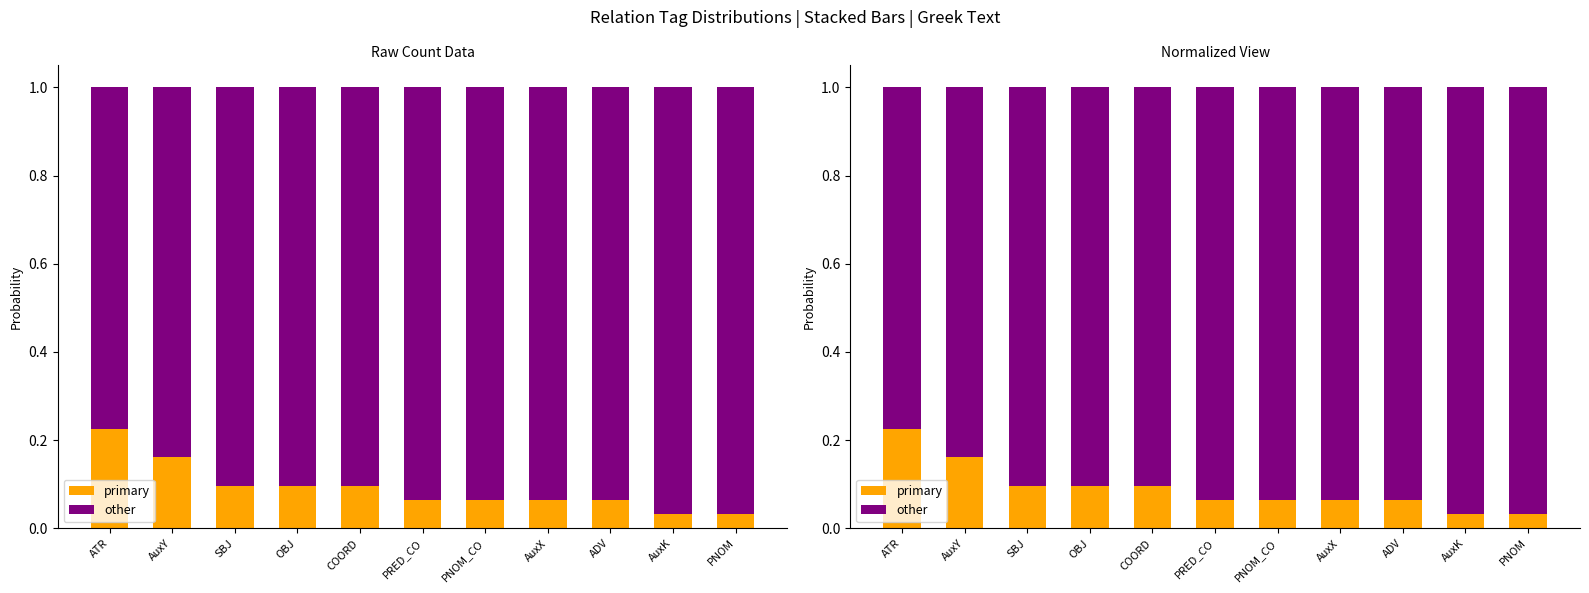

How many bars are there in total?

22